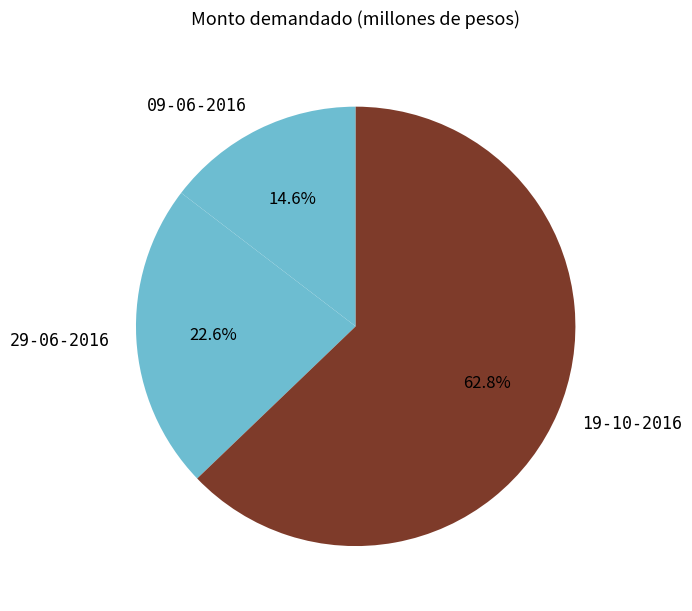

Is there a majority slice in this chart?

Yes